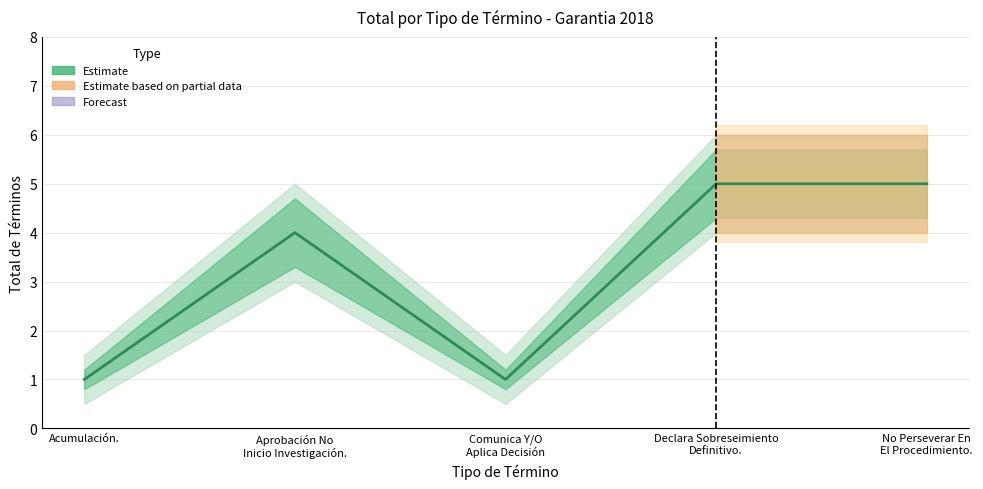

Reading left to right, extract all data points from this chart.

1	4	1	5	5